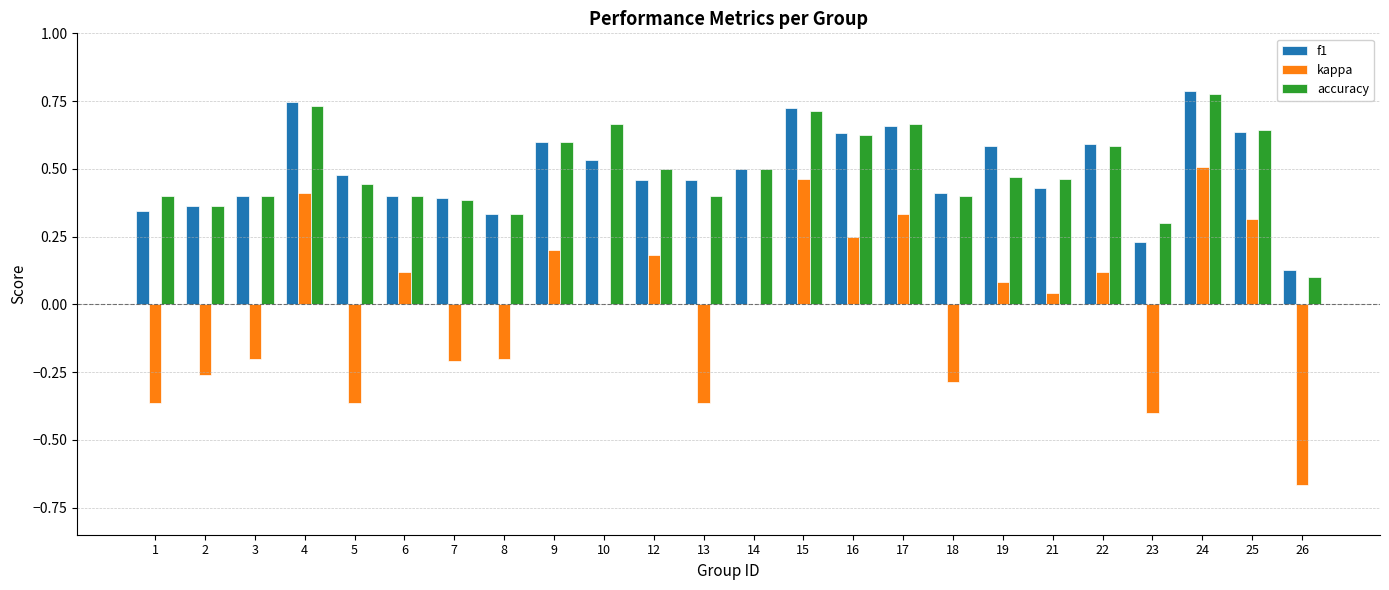

How many groups of bars are there?

24